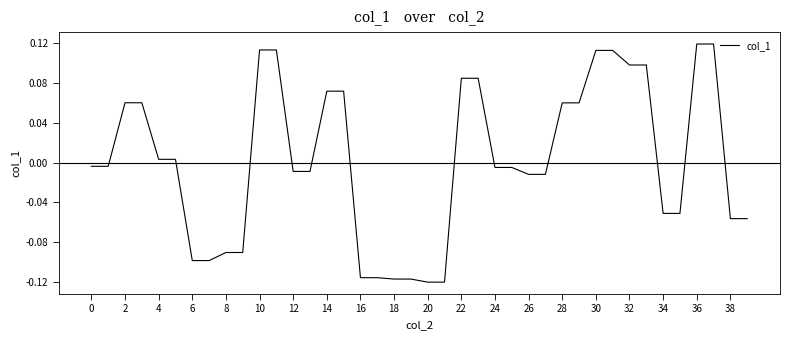

Is this an area chart (filled region under the line)?

No